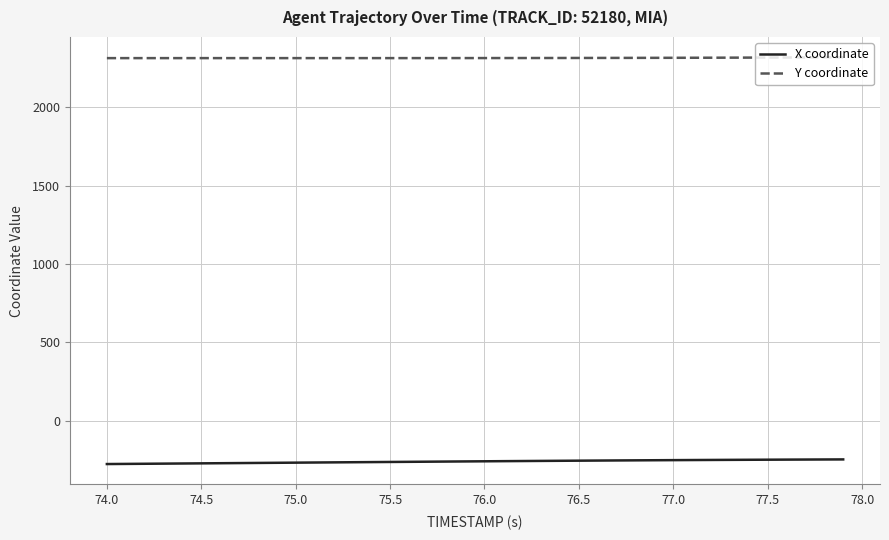

What is the minimum value for Y coordinate?

2314.9